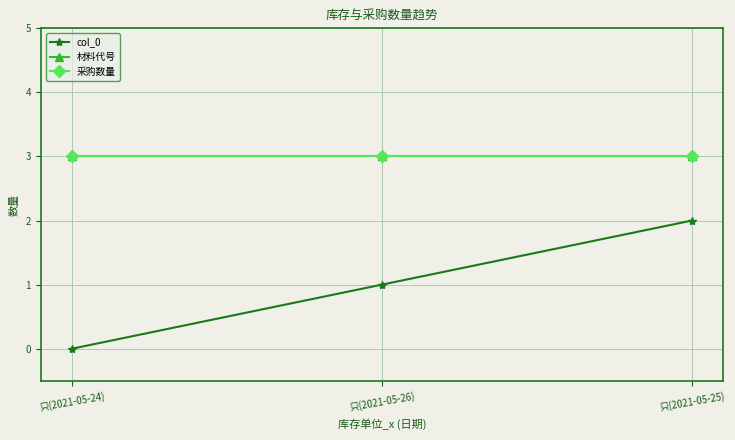

The value of col_0 at 只(2021-05-26) is 1. True or false?

True